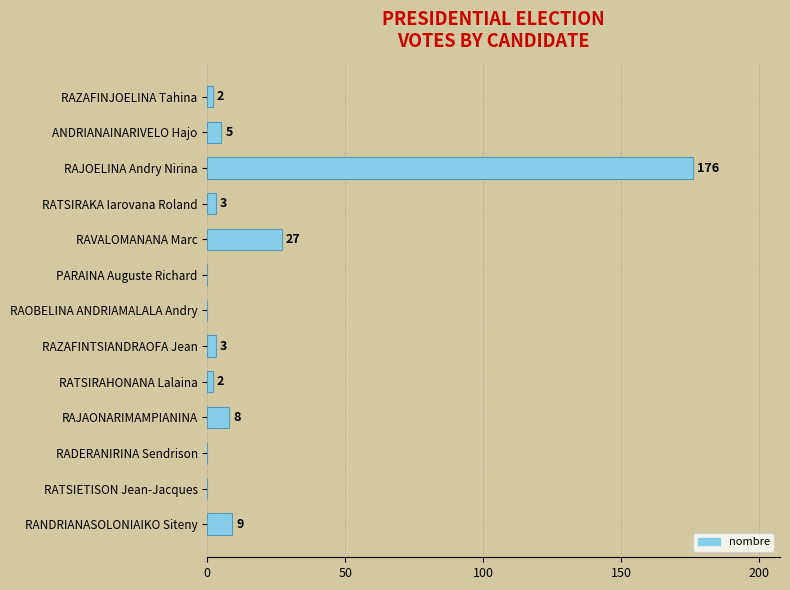

Where is the data nearest to the value 88?

RAVALOMANANA Marc